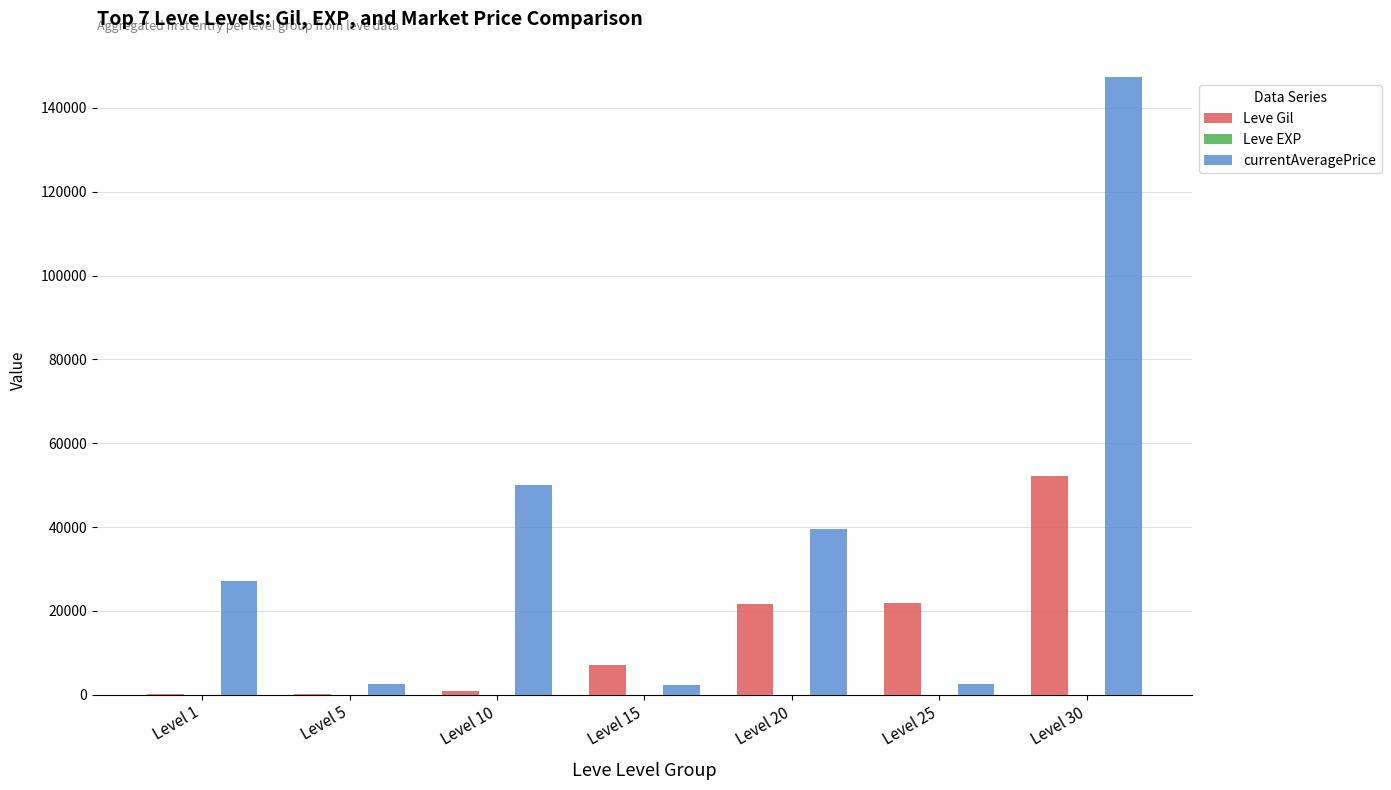

Which series has the largest total across all categories?

currentAveragePrice